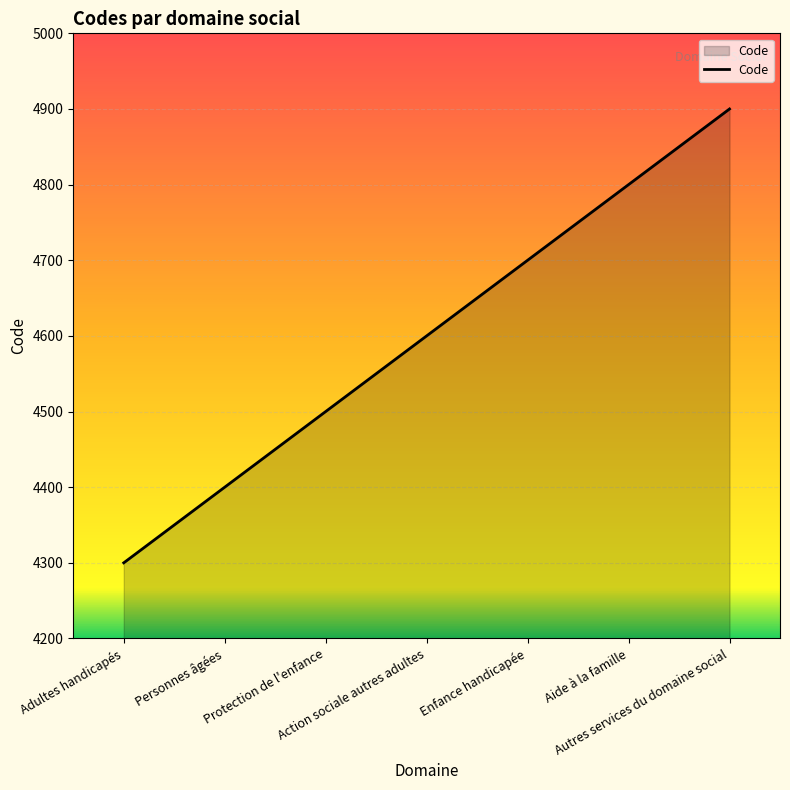

What is the ratio of the value at Personnes âgées to the value at Enfance handicapée?

0.9